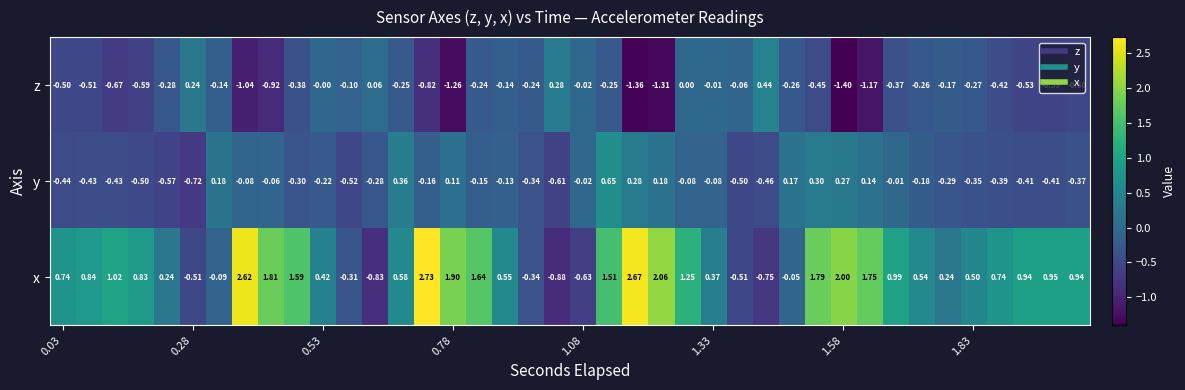

Which series has the largest total across all categories?

x